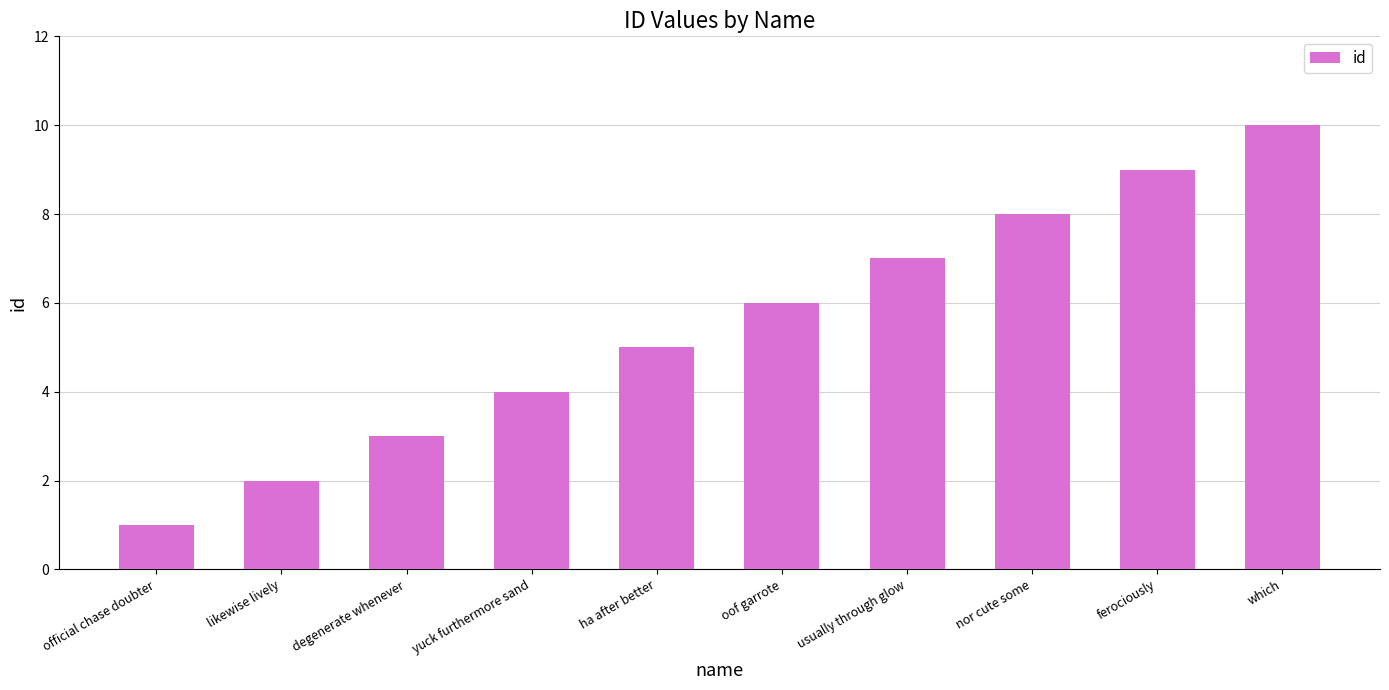

Between likewise lively and oof garrote, which is larger?

oof garrote